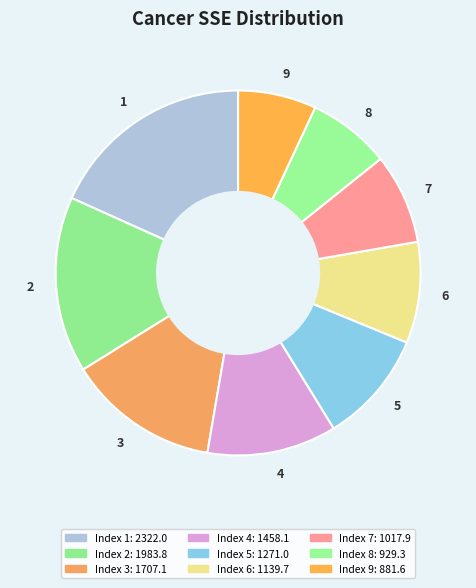

How many segments does this pie chart have?

9